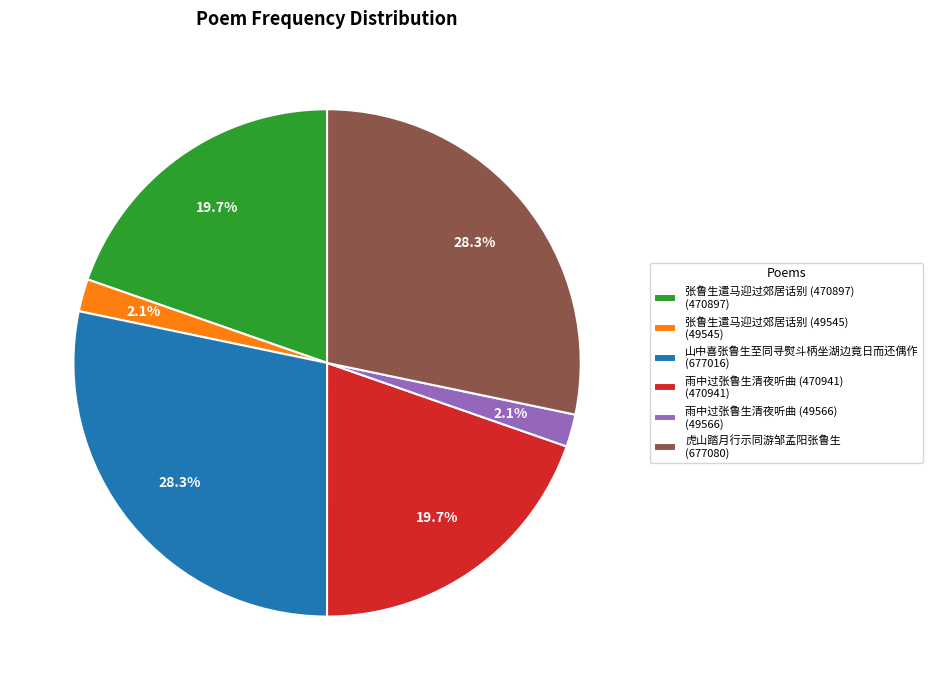

Count the number of slices in the pie.

6